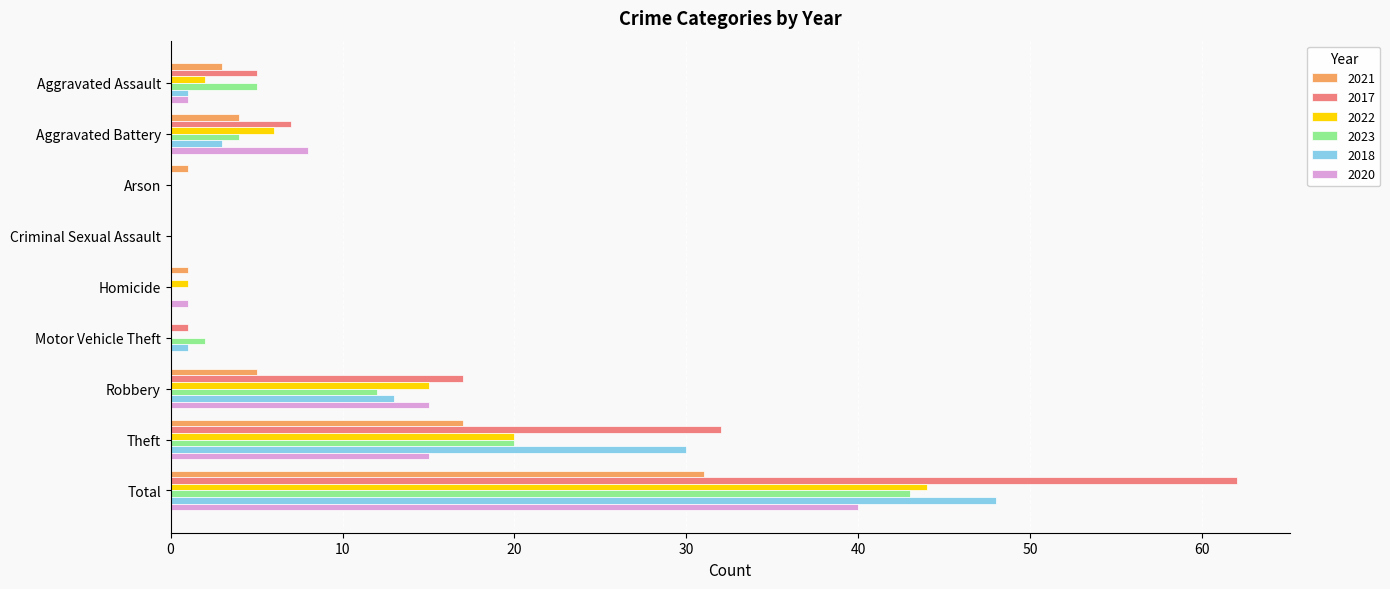

The 2017 series shows 32 at Theft. True or false?

True